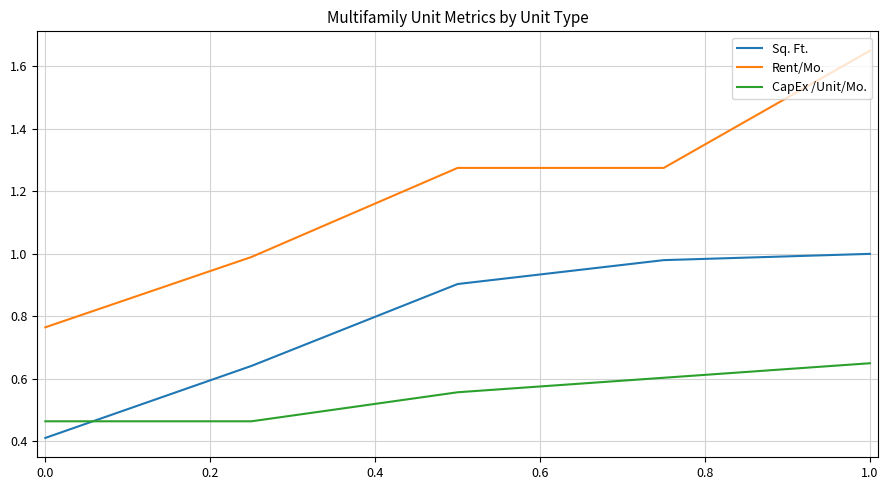

True or false: Rent/Mo. and Sq. Ft. intersect in this chart.

False